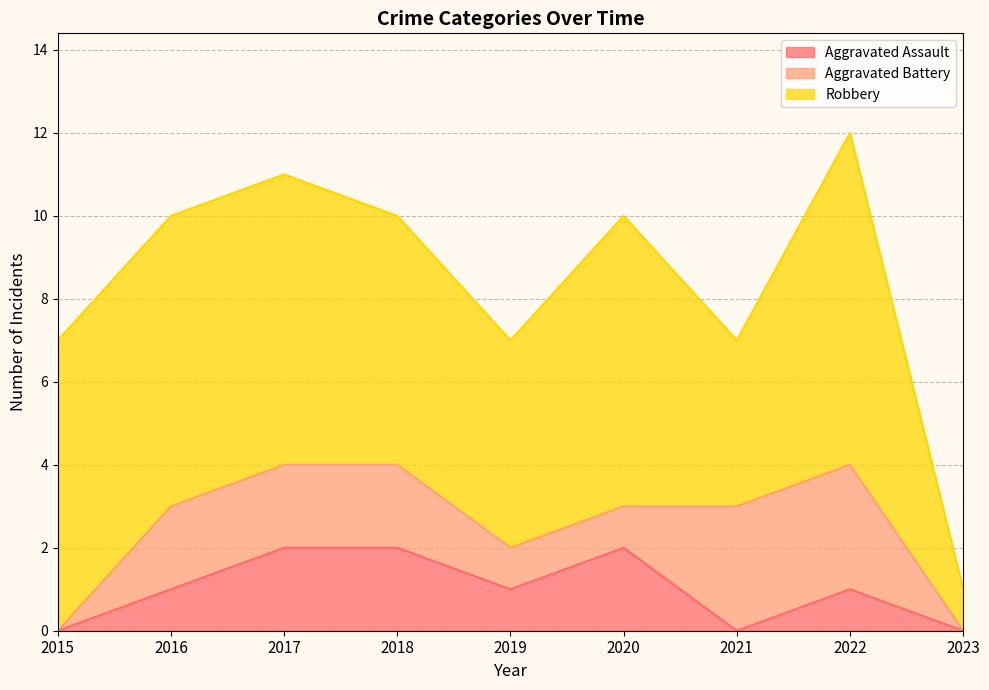

What is the total value across all series at 2023?

1